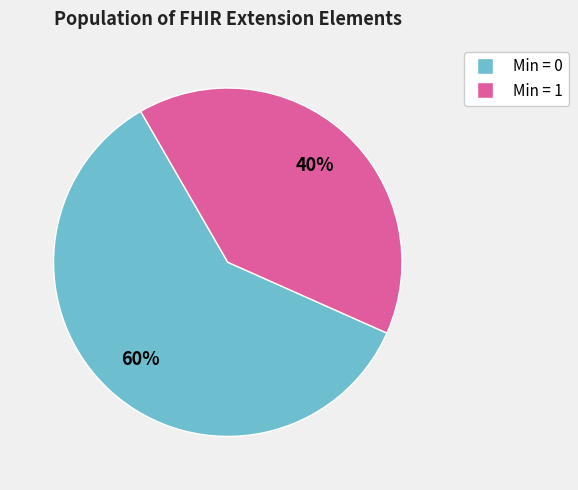

Is there any slice that represents more than half of the pie?

Yes